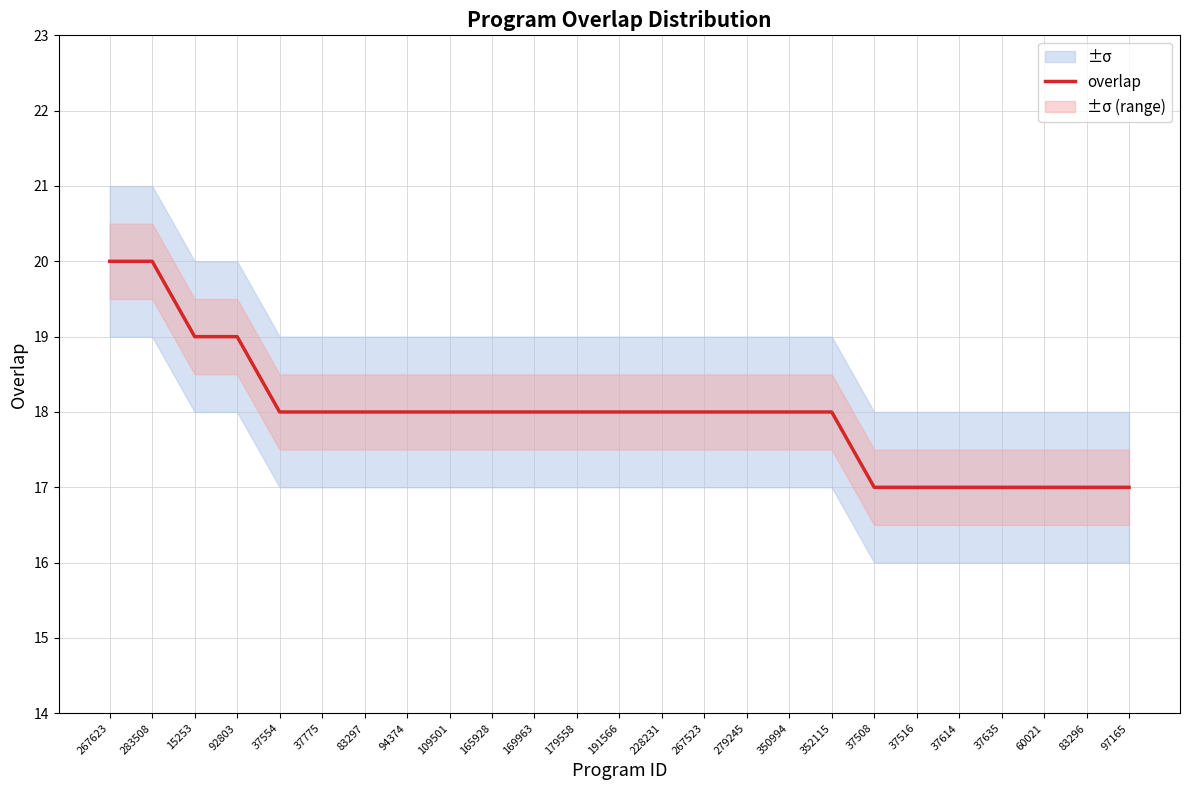

Rank the categories by value from lowest to highest.

37508, 37516, 37614, 37635, 60021, 83296, 97165, 37554, 37775, 83297, 94374, 109501, 165928, 169963, 179558, 191566, 228231, 267523, 279245, 350994, 352115, 15253, 92803, 267623, 283508